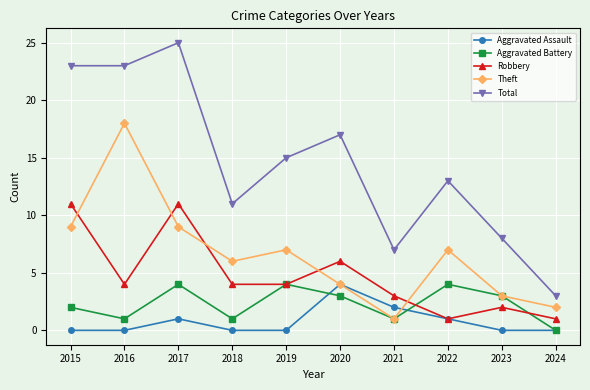

True or false: Theft and Total intersect in this chart.

False